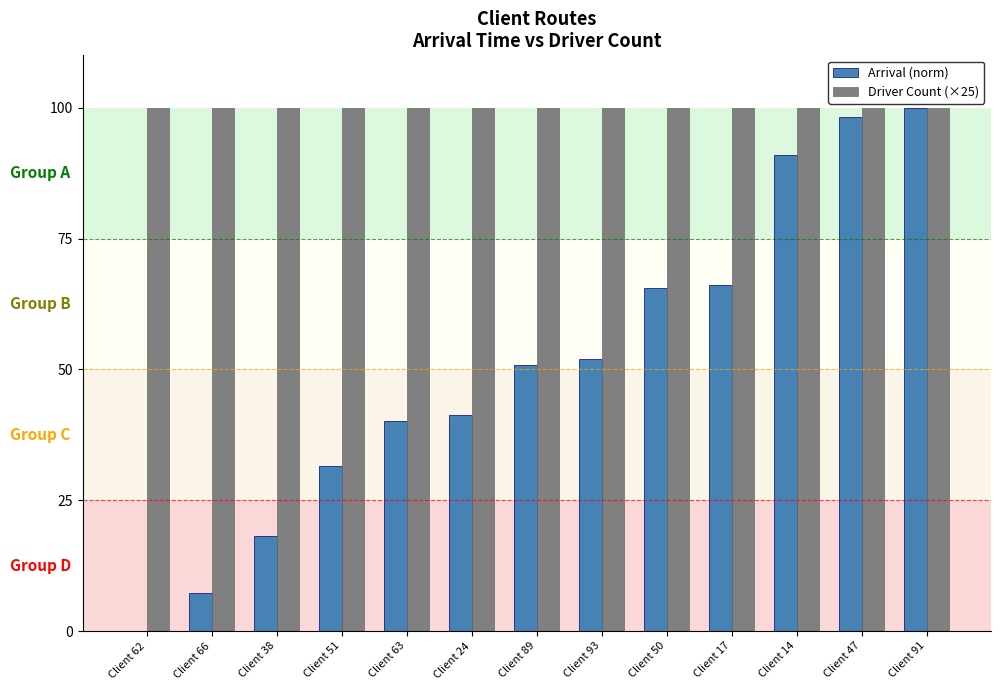

What is the sum of all Arrival (norm) values?

662.0